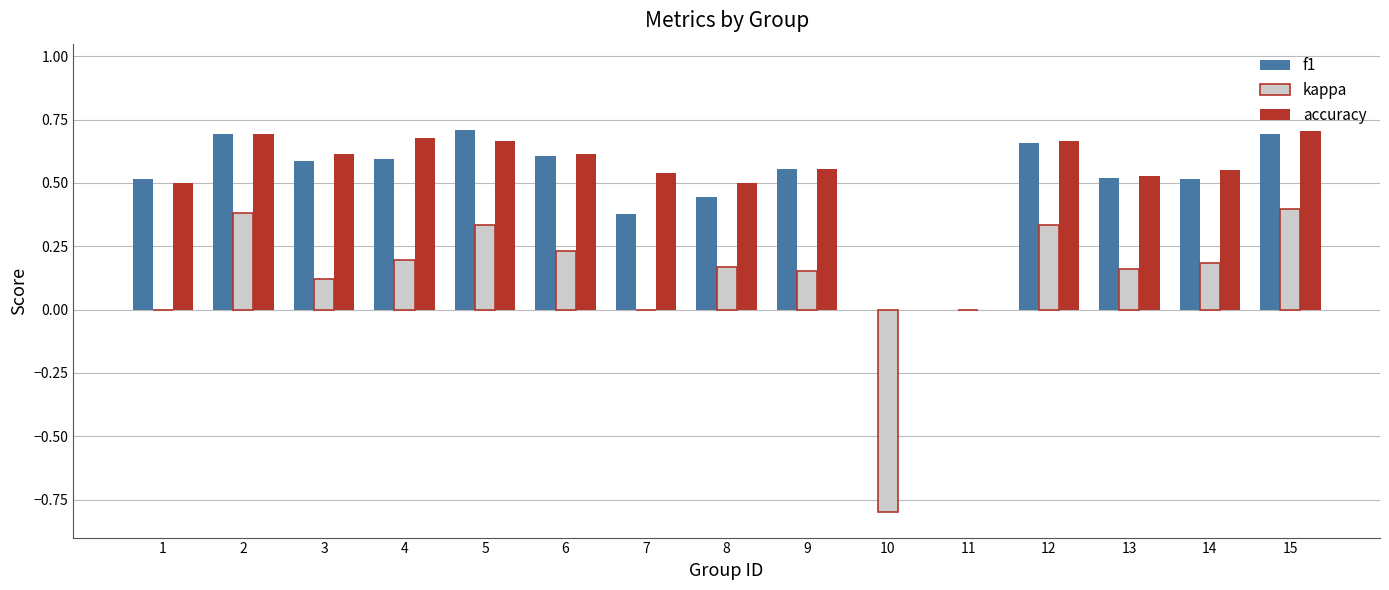

Is it true that accuracy equals 0.2 at 4?

False